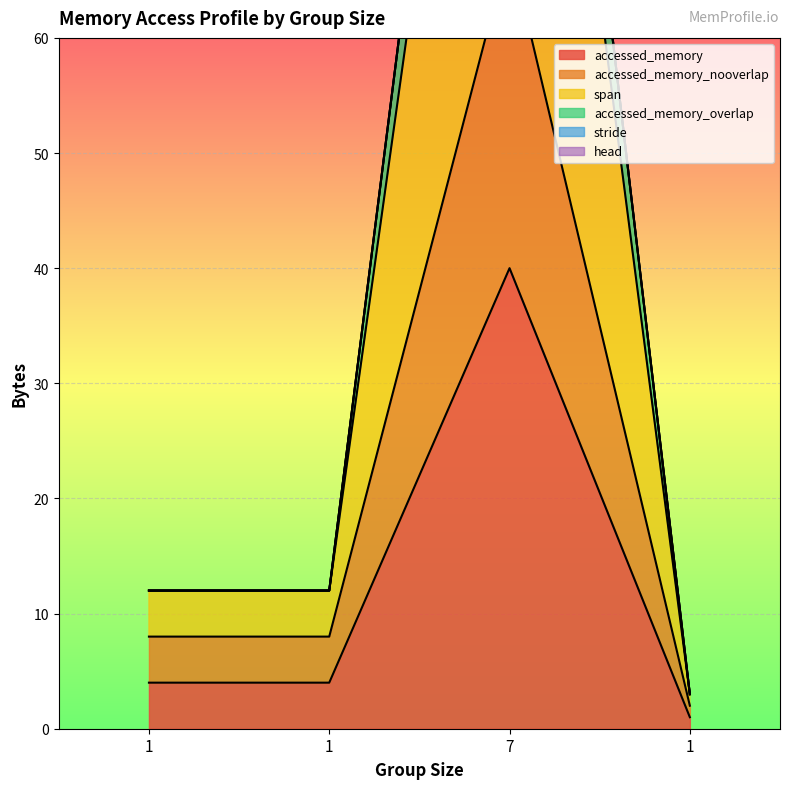

The span series shows 211 at 7. True or false?

False